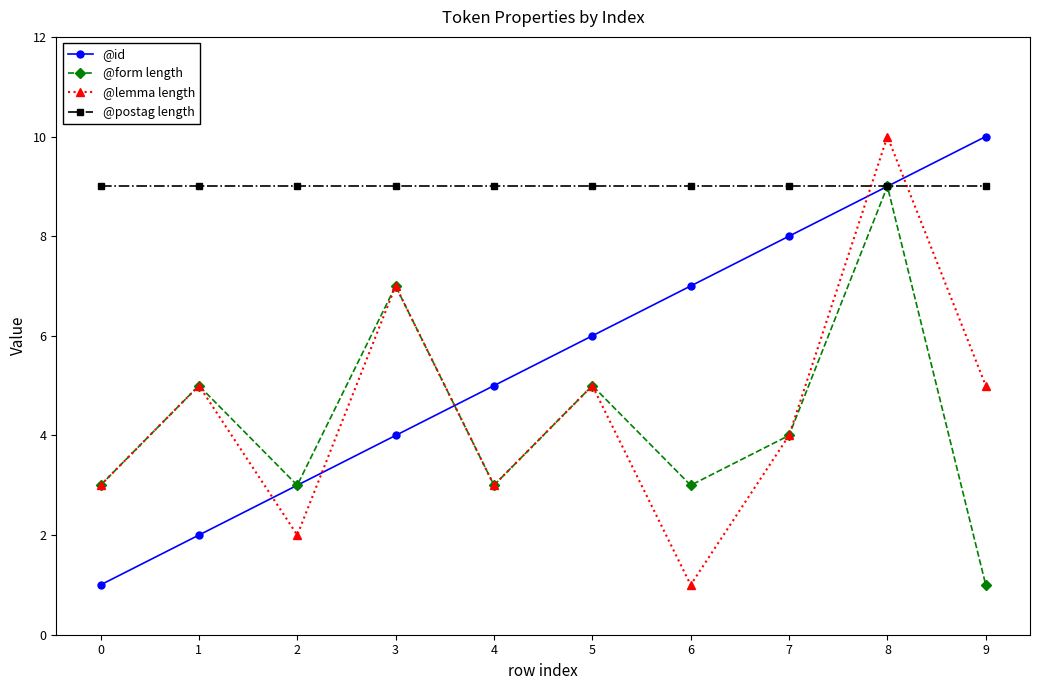

True or false: @lemma length has more than 2 points higher than both neighbors.

True